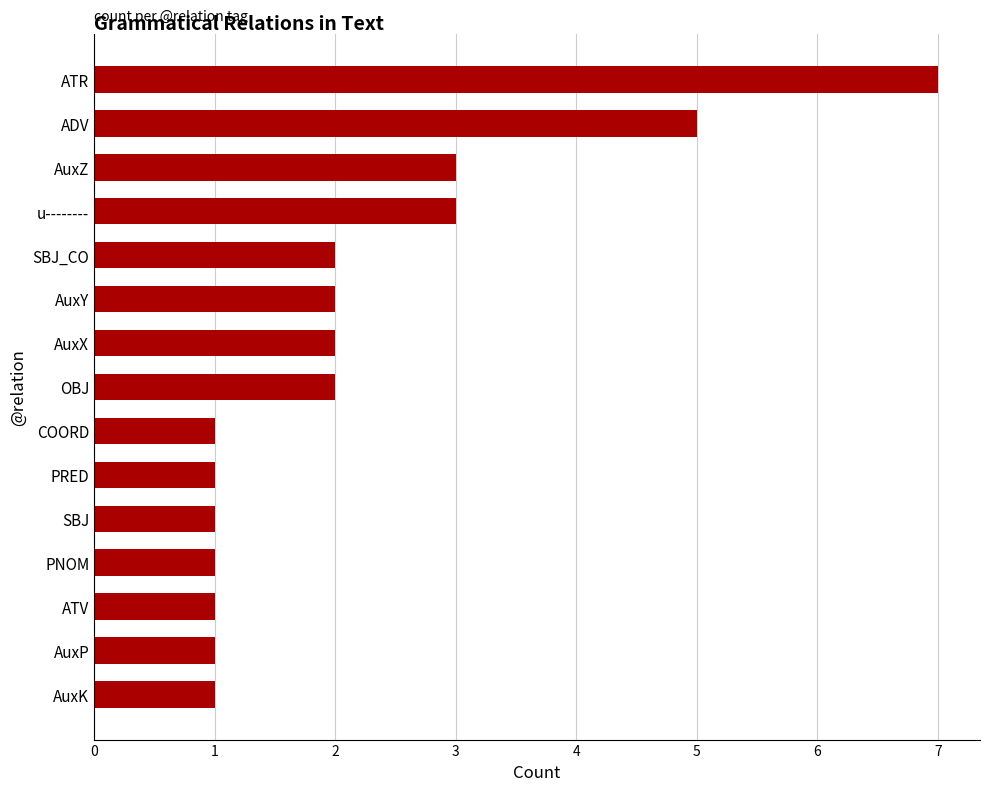

The value at ATV is 2. True or false?

False